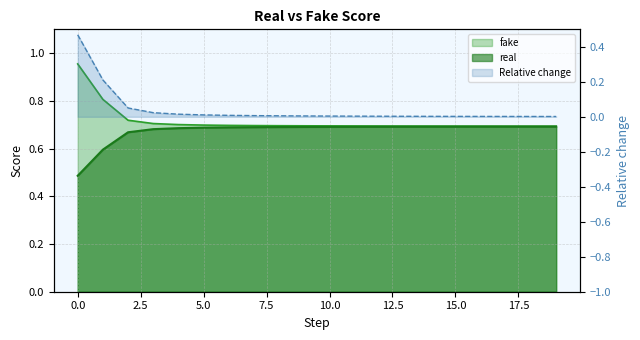

True or false: fake and real intersect in this chart.

False